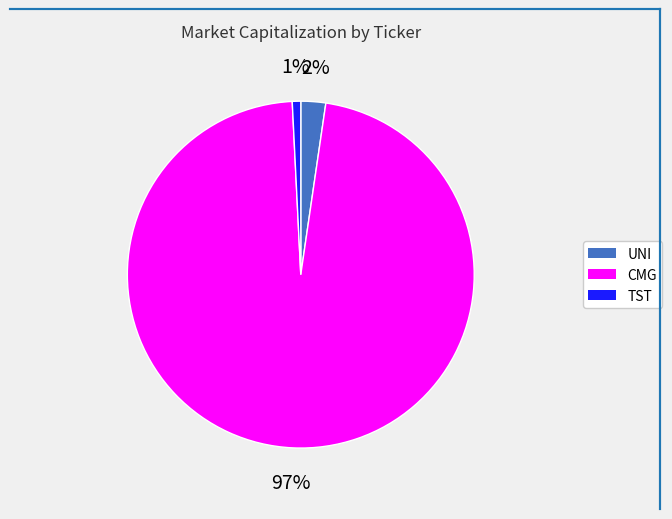

Which slice is the smallest?

TST